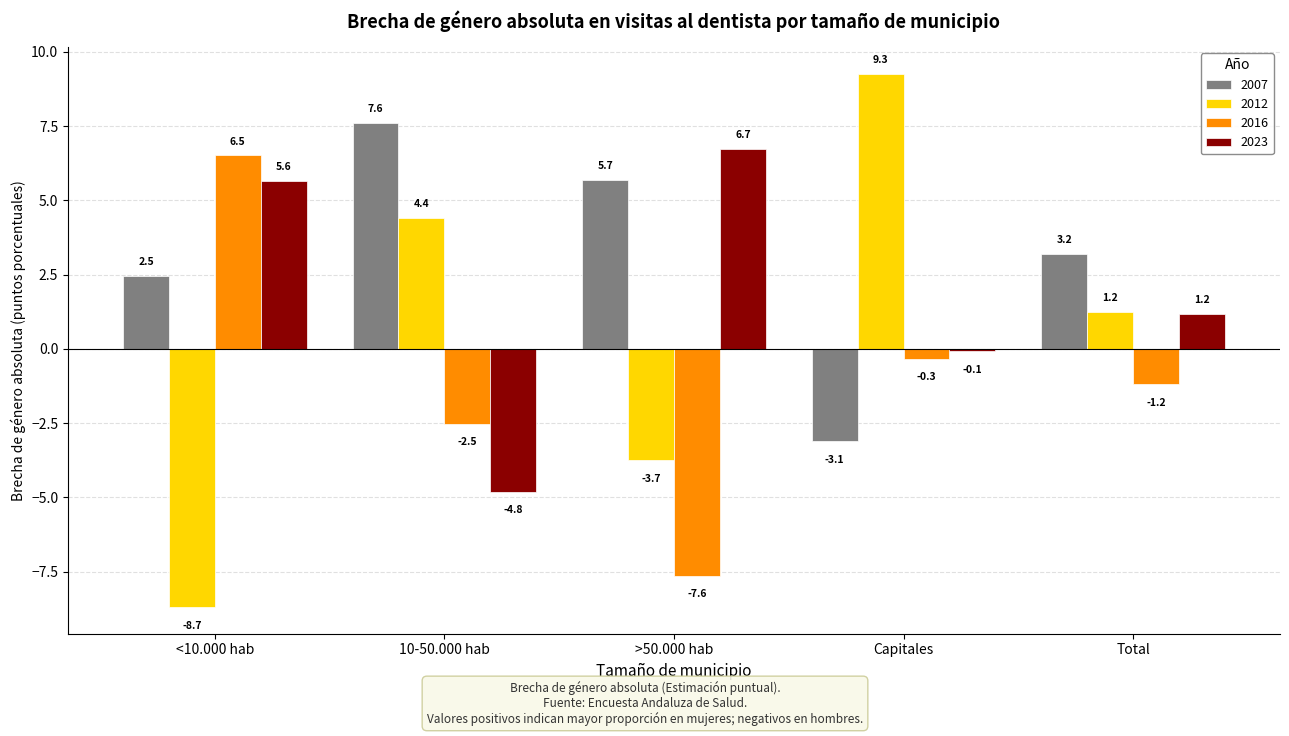

What is the minimum value for 2016?

-7.6